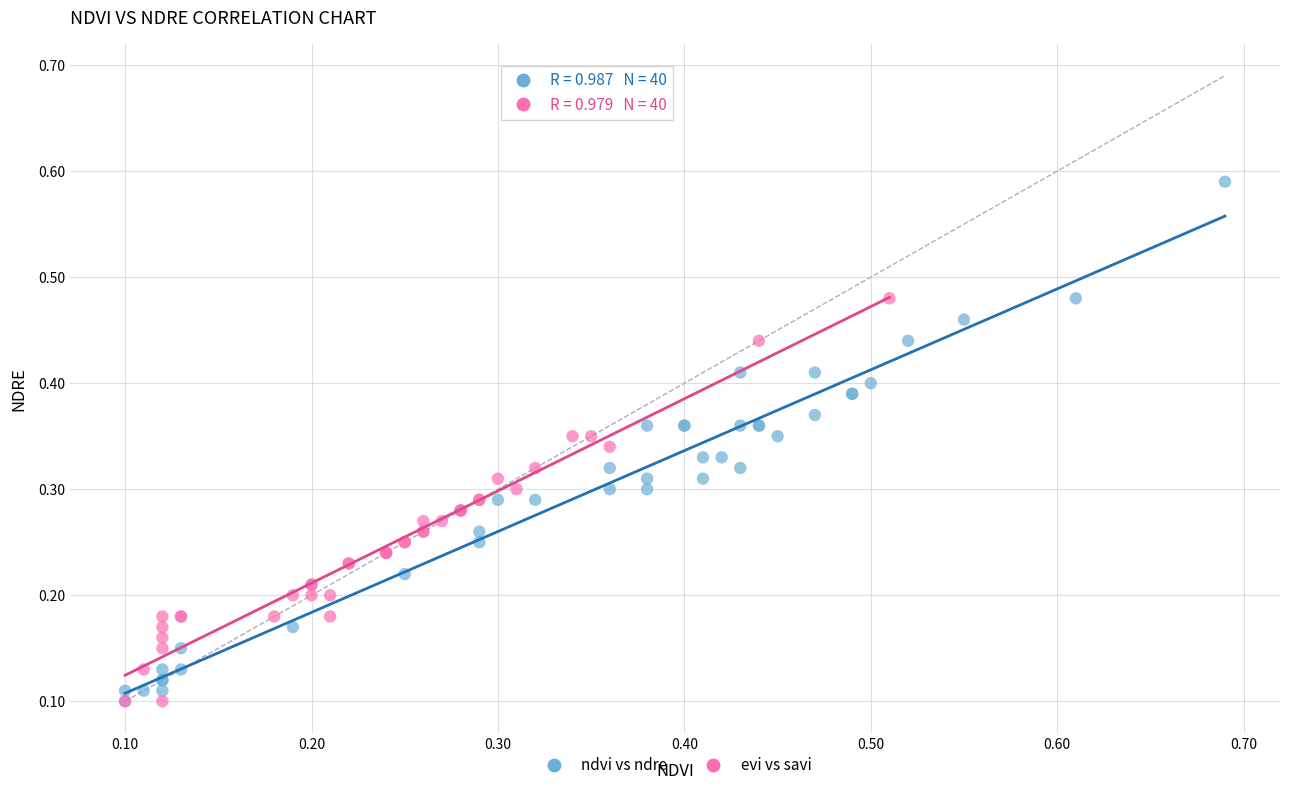

Which series has the largest Y range (max minus min)?

ndvi vs ndre